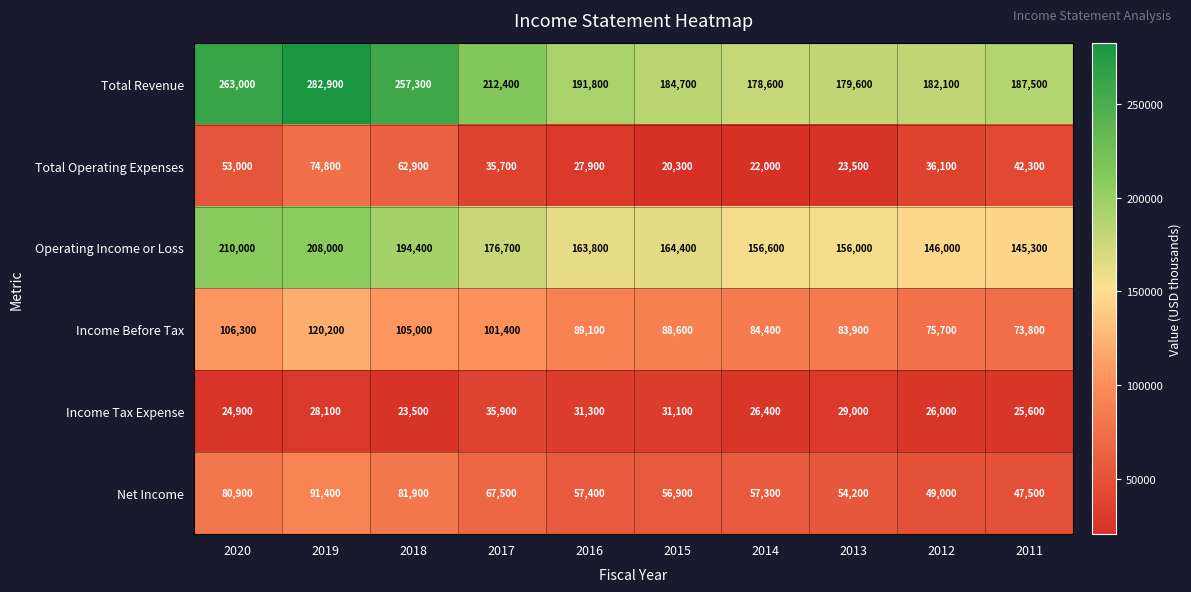

At which label is Total Revenue closest to 230750?

2017